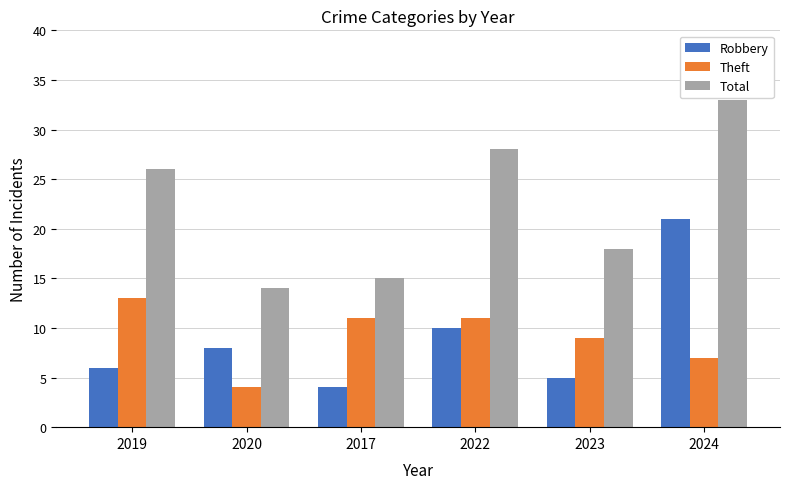

What is the sum of all Total values?

134